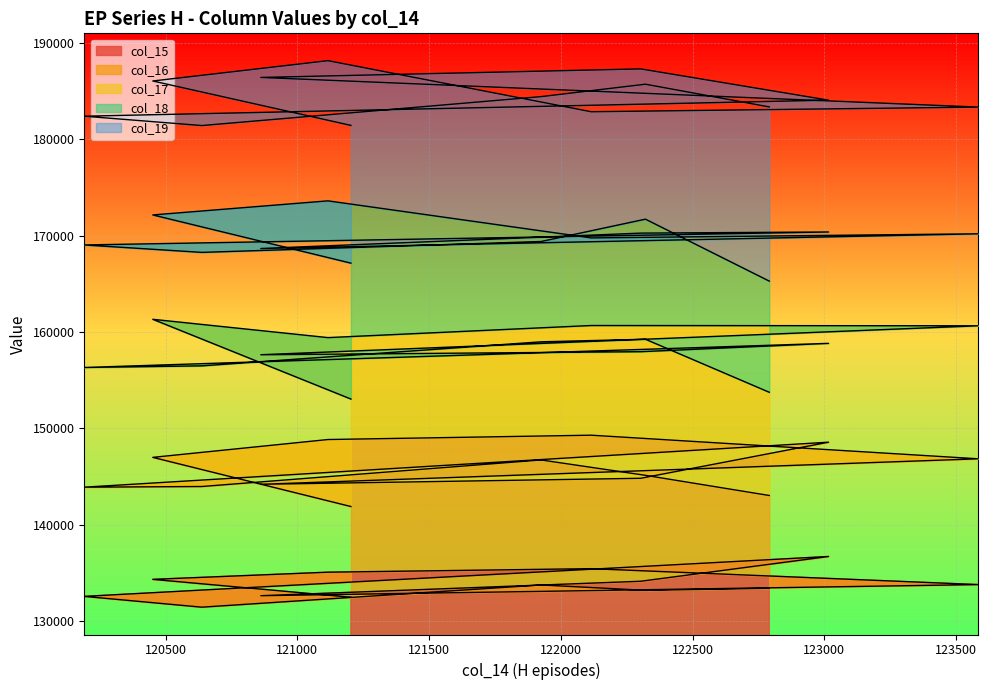

How many values in the col_16 series are below 145113?

6